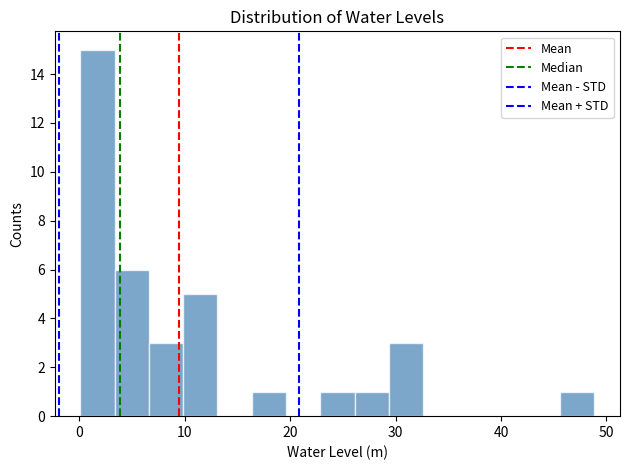

Around what value on the x-axis is the tallest bar? Give the approximate position of its centre, as read against the axis.

2